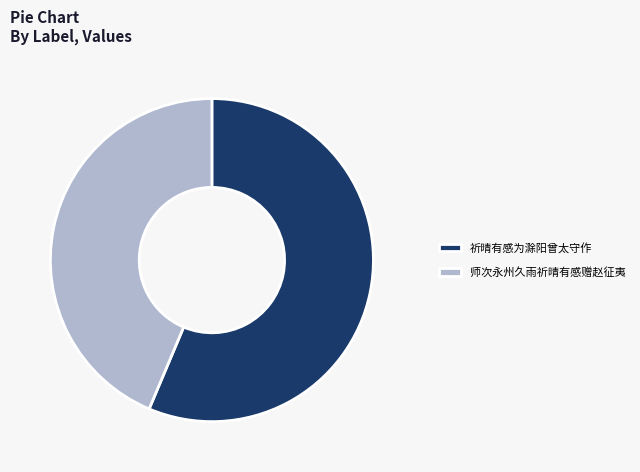

How many slices are in this pie chart?

2